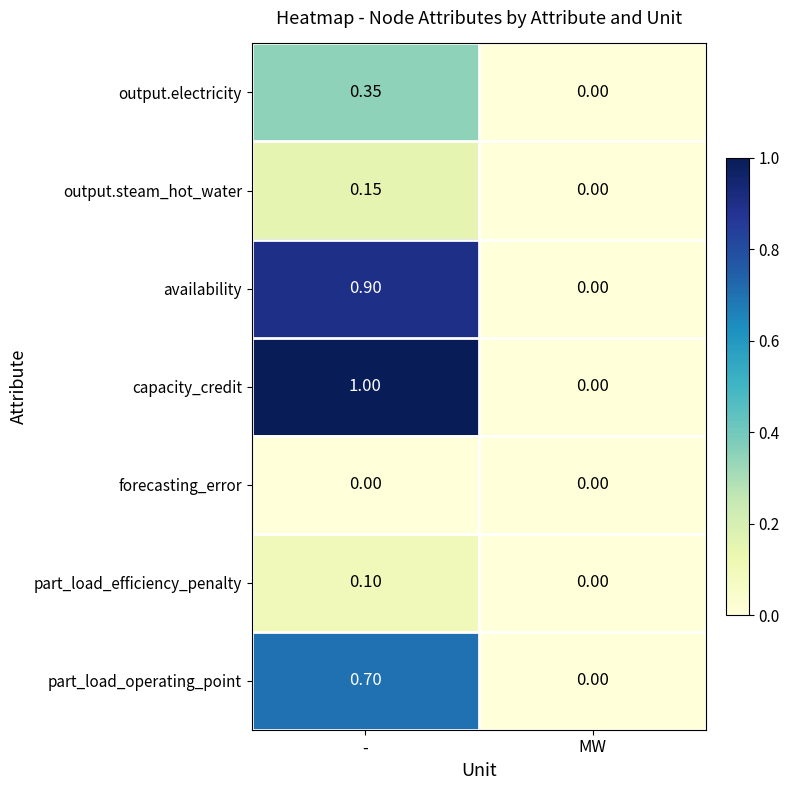

At which label does part_load_efficiency_penalty reach its minimum?

MW